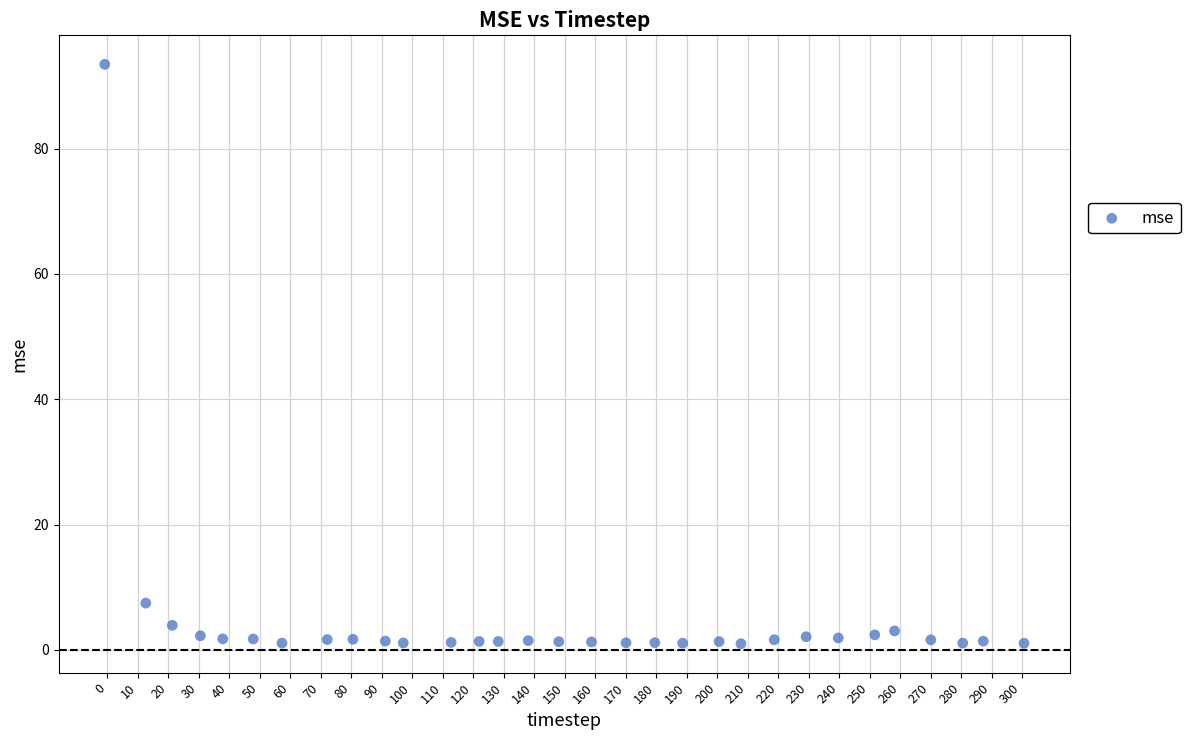

What Y value in the scatter plot is closest to 47?

7.5